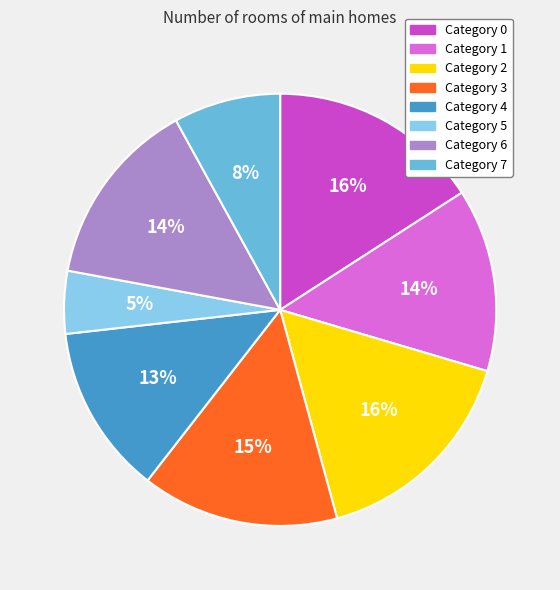

To the nearest percent, what is the average slice percentage?

12%